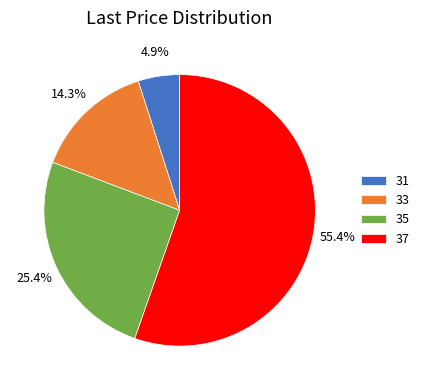

Which category has the smallest portion of the pie?

31